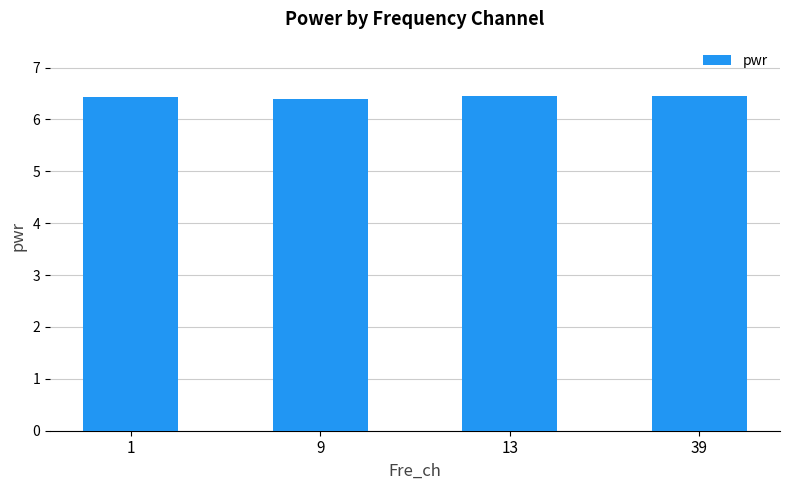

How many bars are there in total?

4